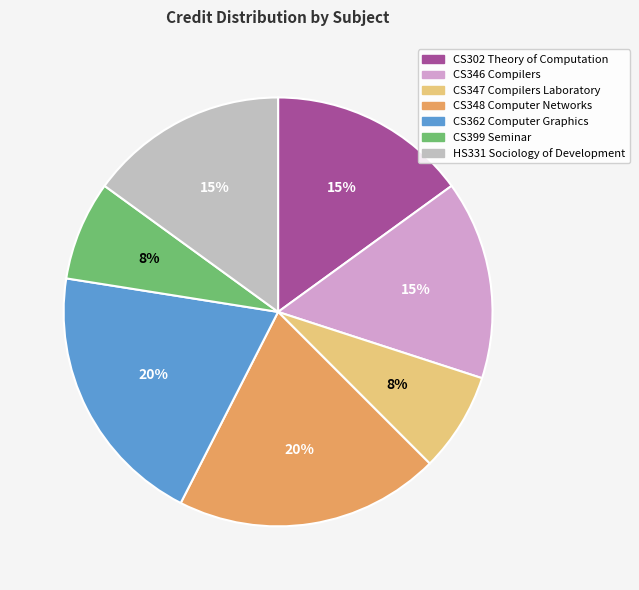

To the nearest percent, what is the difference between the CS348 Computer Networks and CS346 Compilers slice percentages?

5%